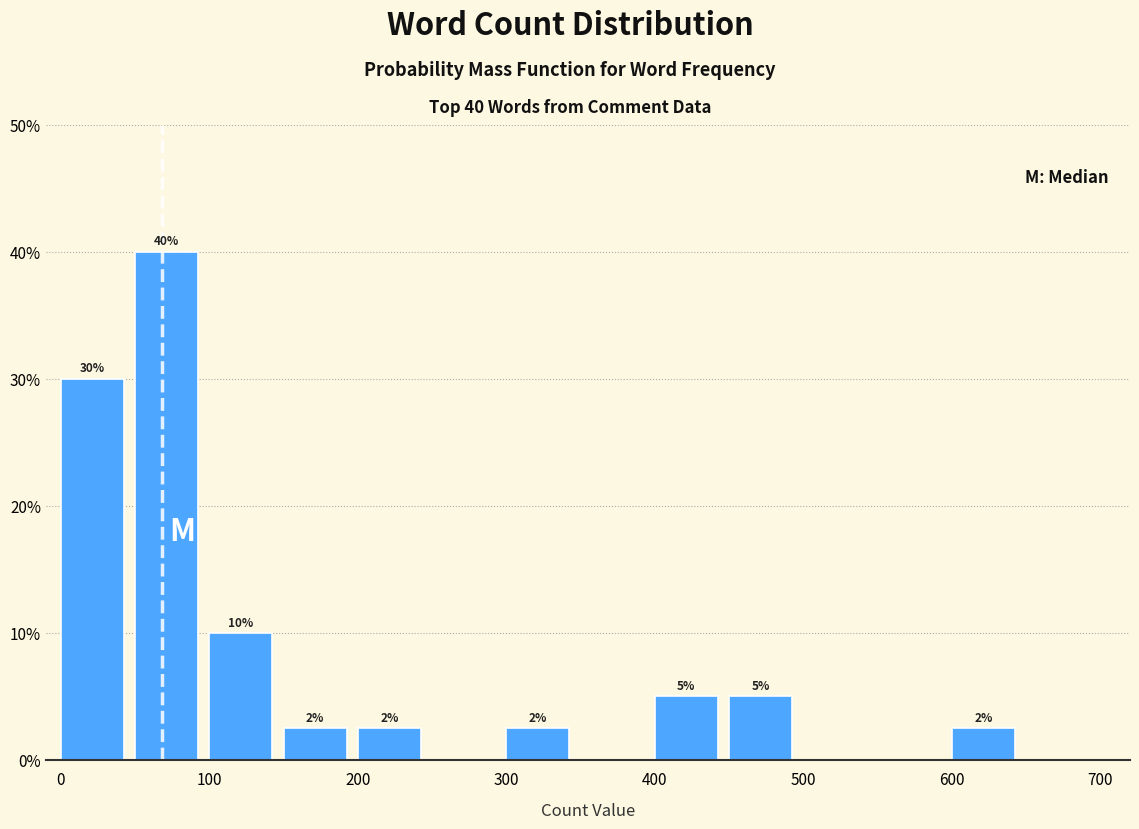

Which range on the x-axis has the tallest bar?

50 to 100